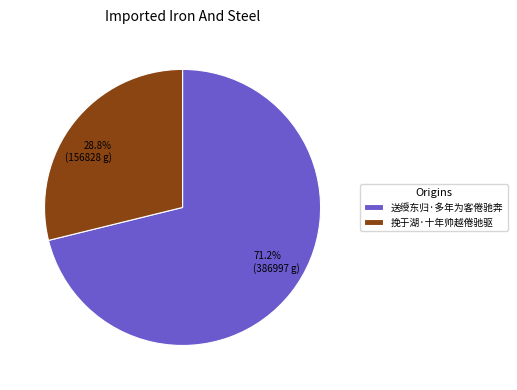

Approximately how many times larger is the value at 送绶东归·多年为客倦驰奔 compared to 挽于湖·十年帅越倦驰驱?

2.5